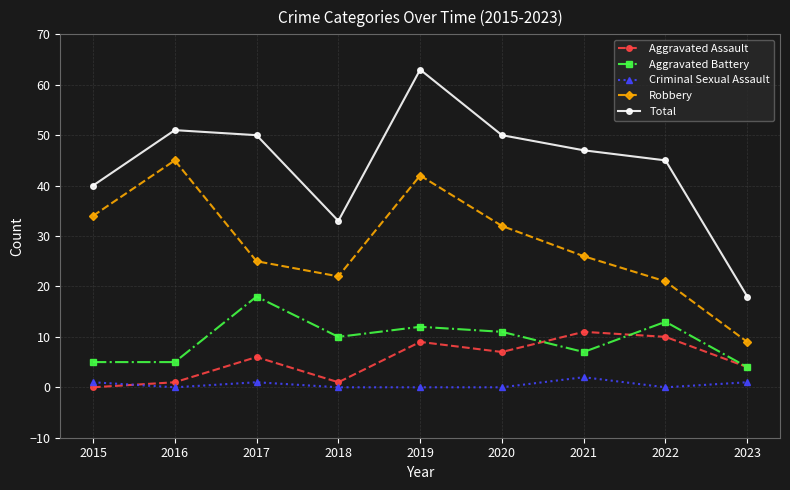

Reading right to left, transcribe all the data shown in this chart.

Aggravated Assault: 2023=4	2022=10	2021=11	2020=7	2019=9	2018=1	2017=6	2016=1	2015=0
Aggravated Battery: 2023=4	2022=13	2021=7	2020=11	2019=12	2018=10	2017=18	2016=5	2015=5
Criminal Sexual Assault: 2023=1	2022=0	2021=2	2020=0	2019=0	2018=0	2017=1	2016=0	2015=1
Robbery: 2023=9	2022=21	2021=26	2020=32	2019=42	2018=22	2017=25	2016=45	2015=34
Total: 2023=18	2022=45	2021=47	2020=50	2019=63	2018=33	2017=50	2016=51	2015=40